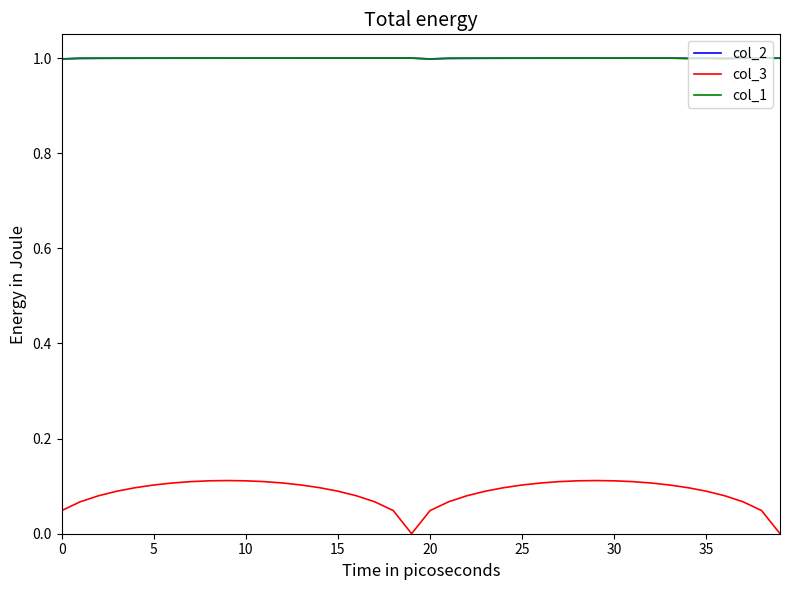

Count the number of categories in the chart.

40